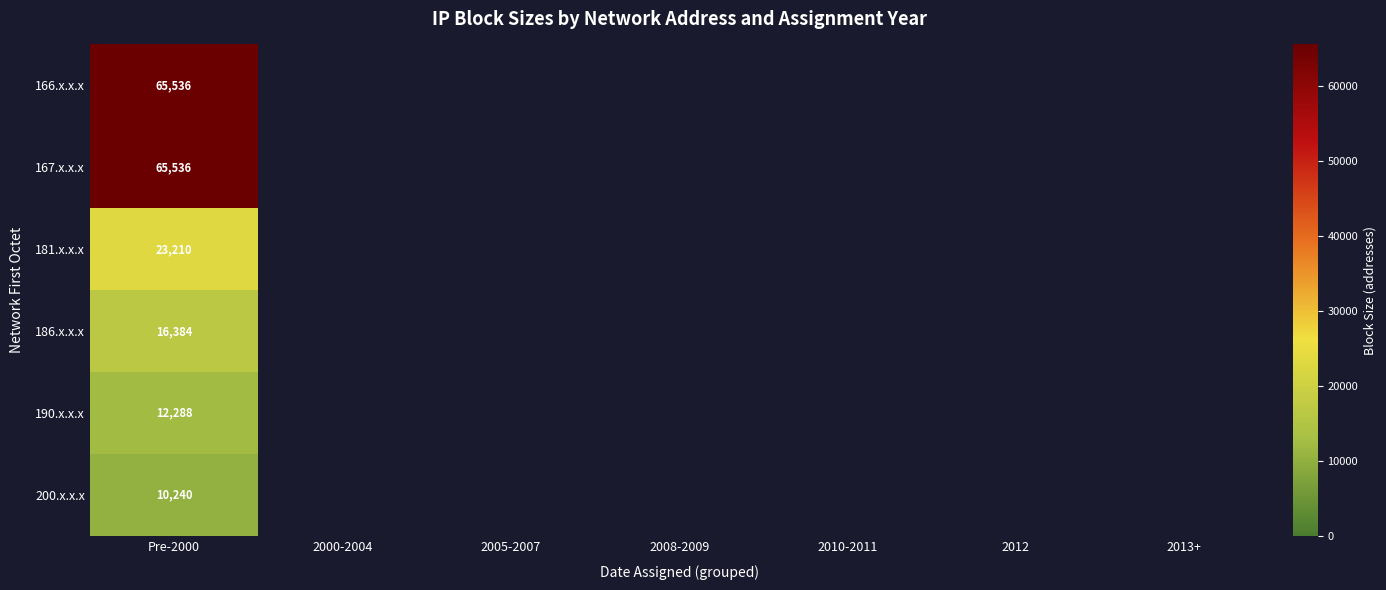

What is the total value across all series at Pre-2000?

193194